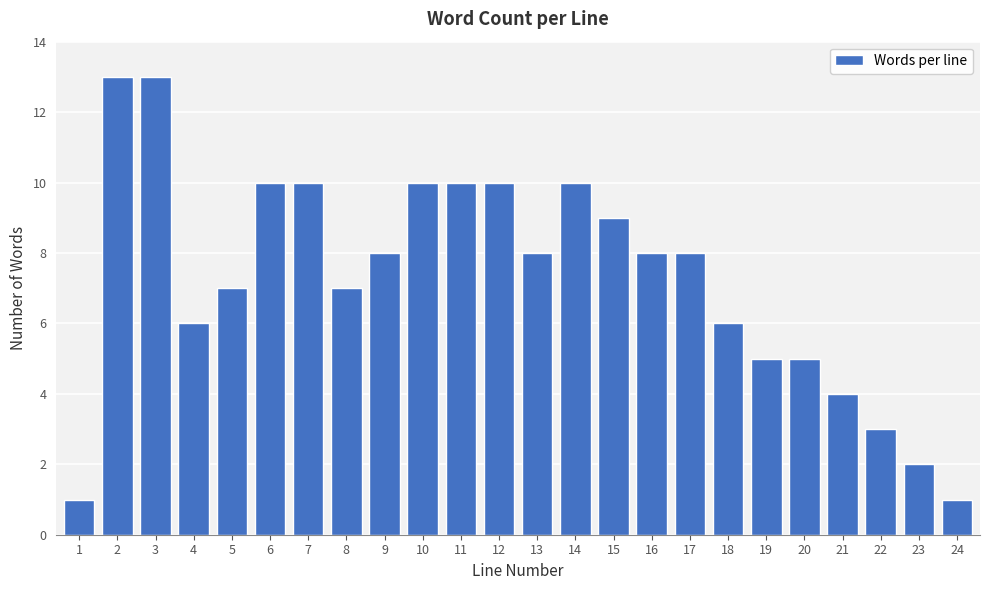

Reading left to right, extract all data points from this chart.

1=1	2=13	3=13	4=6	5=7	6=10	7=10	8=7	9=8	10=10	11=10	12=10	13=8	14=10	15=9	16=8	17=8	18=6	19=5	20=5	21=4	22=3	23=2	24=1